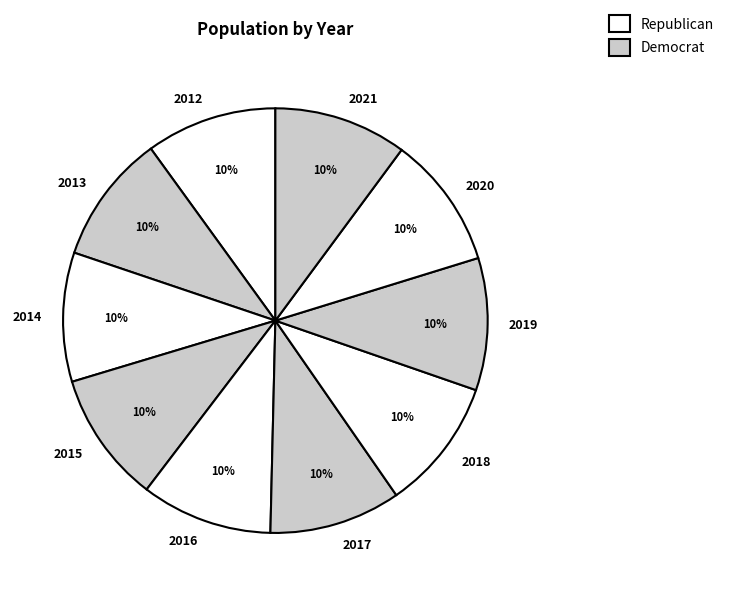

Is it true that 2014 is 4% of the pie?

False